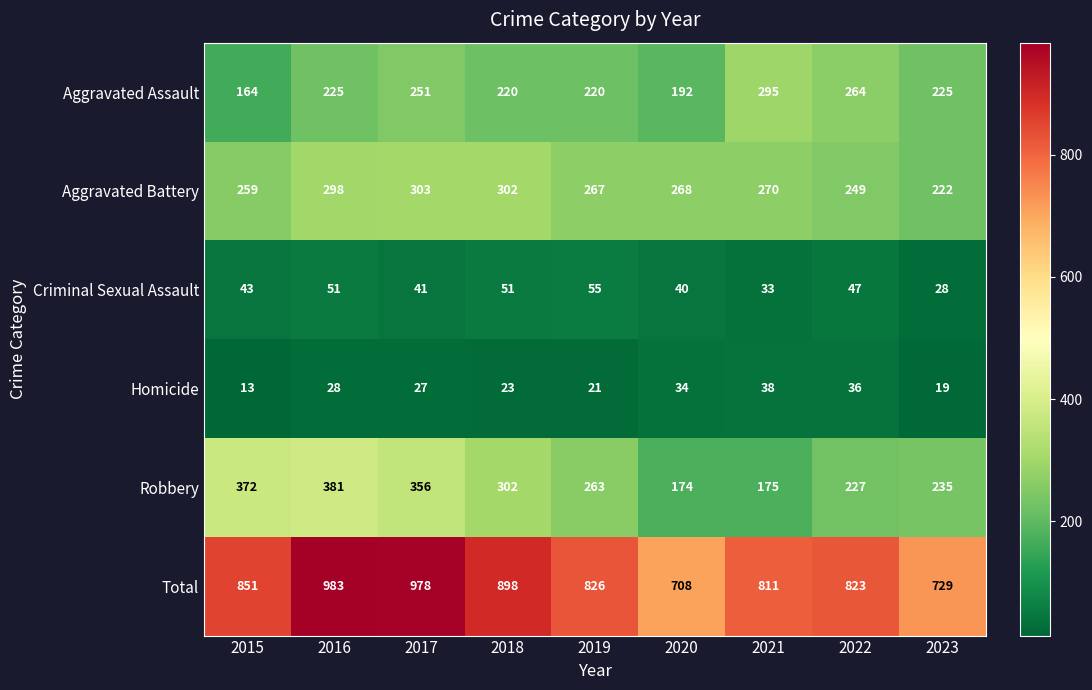

At which category is the sum across all series the highest?

2016